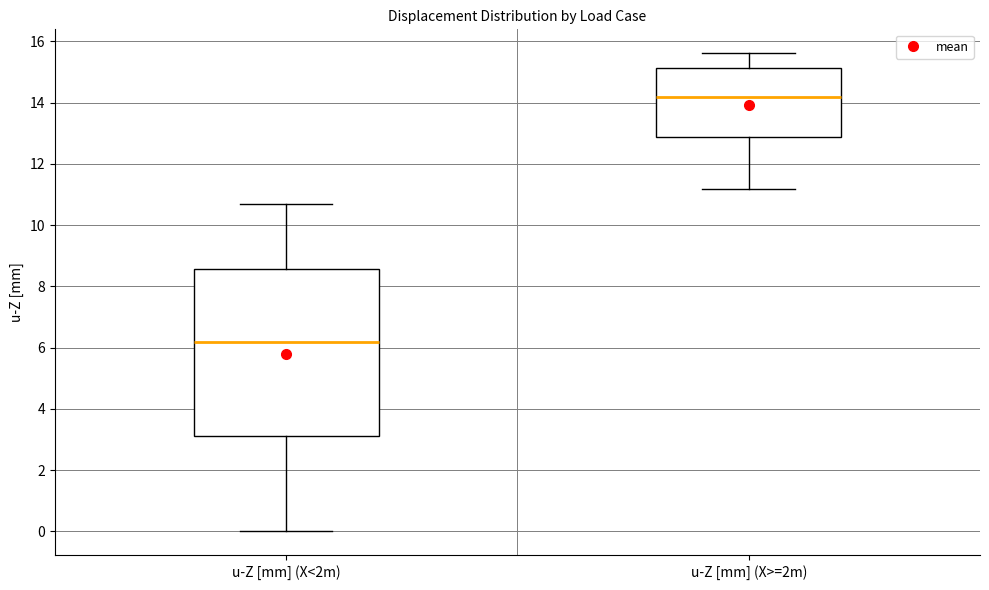

Comparing the boxes themselves (not the whiskers), which one is the tallest?

u-Z [mm] (X<2m)